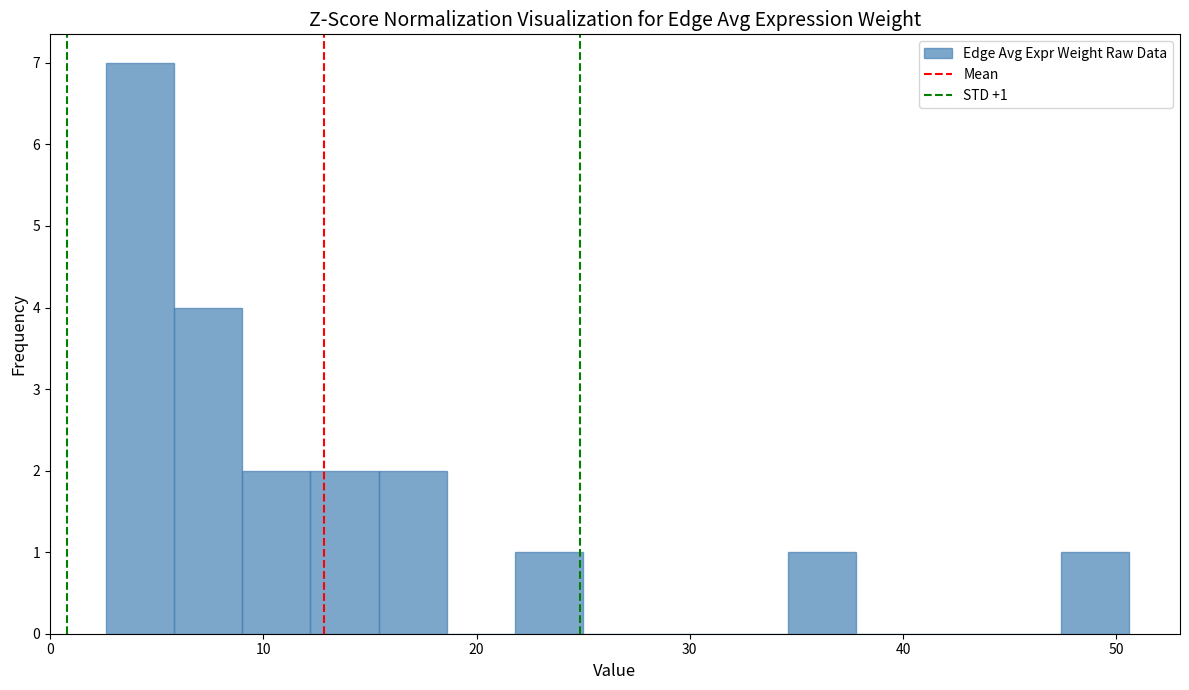

Read against the x-axis, roughly where is the centre of the tallest bar?

4